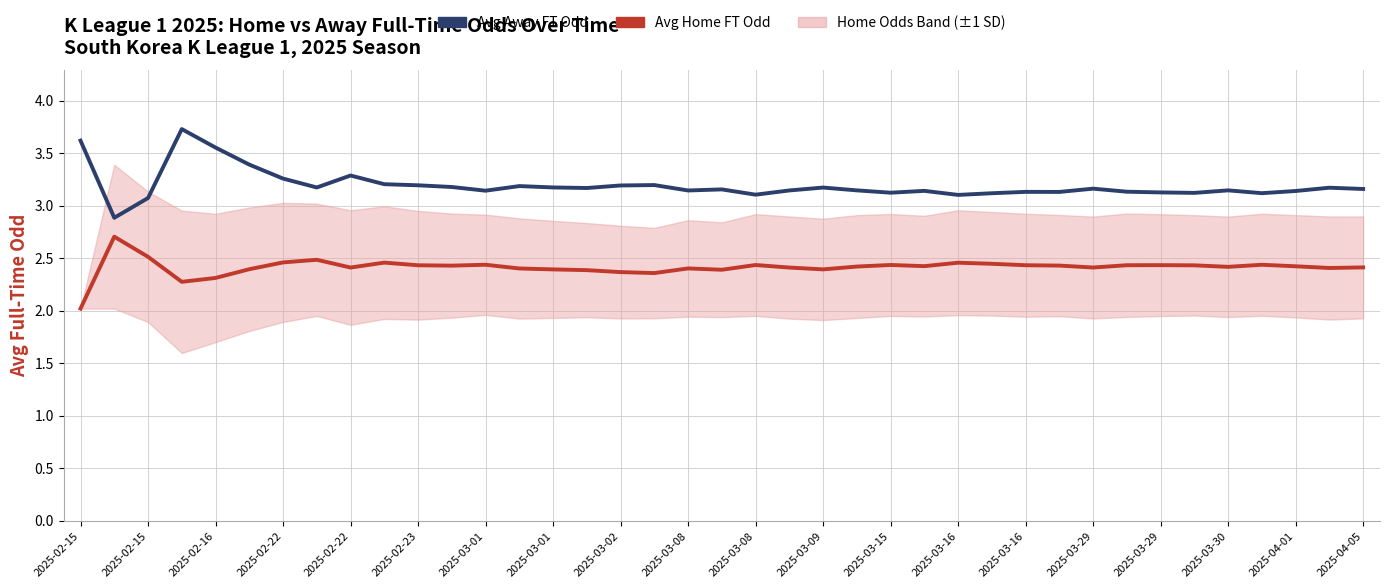

Which series changed the most between 2025-03-02 and 2025-03-16?

Avg Home FT Odd